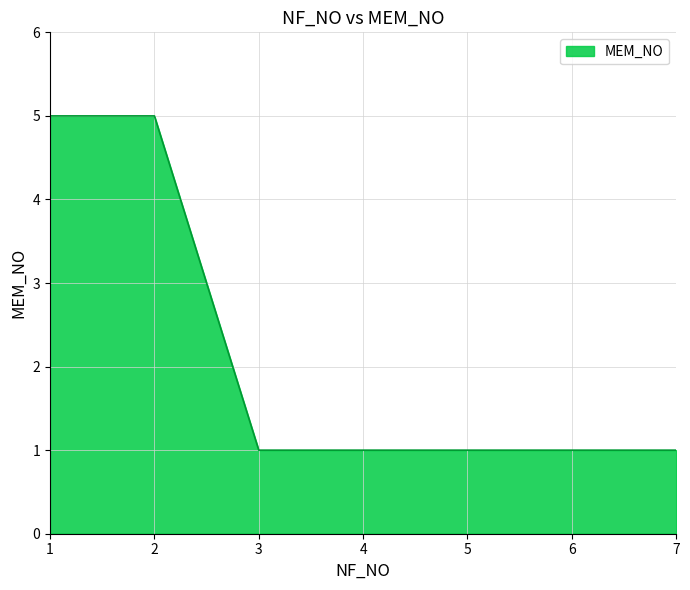

Reading right to left, list all the values displayed in this chart.

7=1	6=1	5=1	4=1	3=1	2=5	1=5